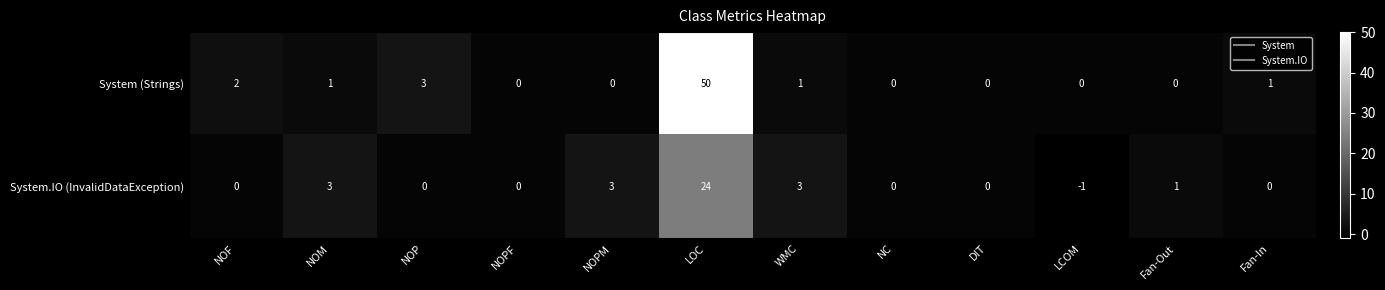

The value of System.IO (InvalidDataException) at NOP is 0. True or false?

True